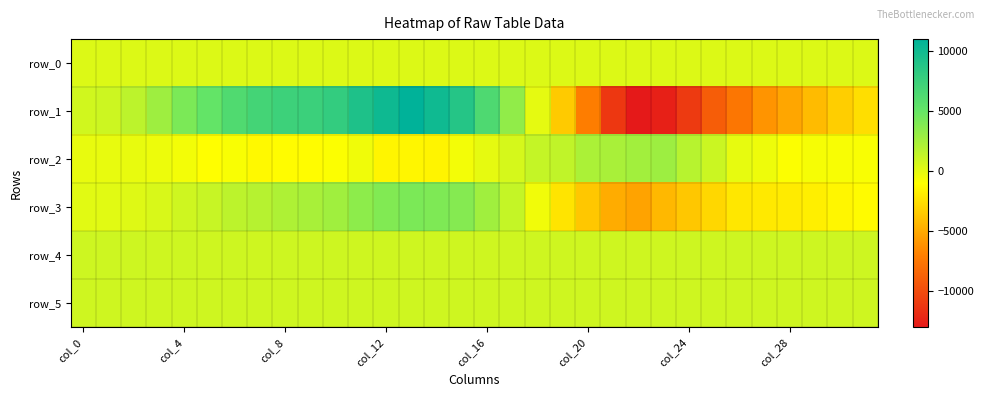

What is the highest value of the row_5 series?

906.0